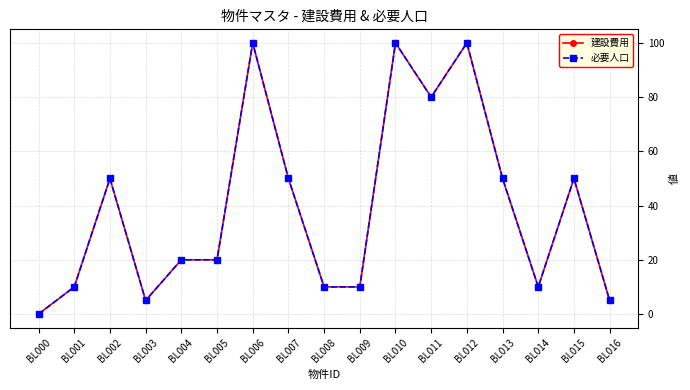

True or false: 建設費用 has more than 0 interior local peaks.

True